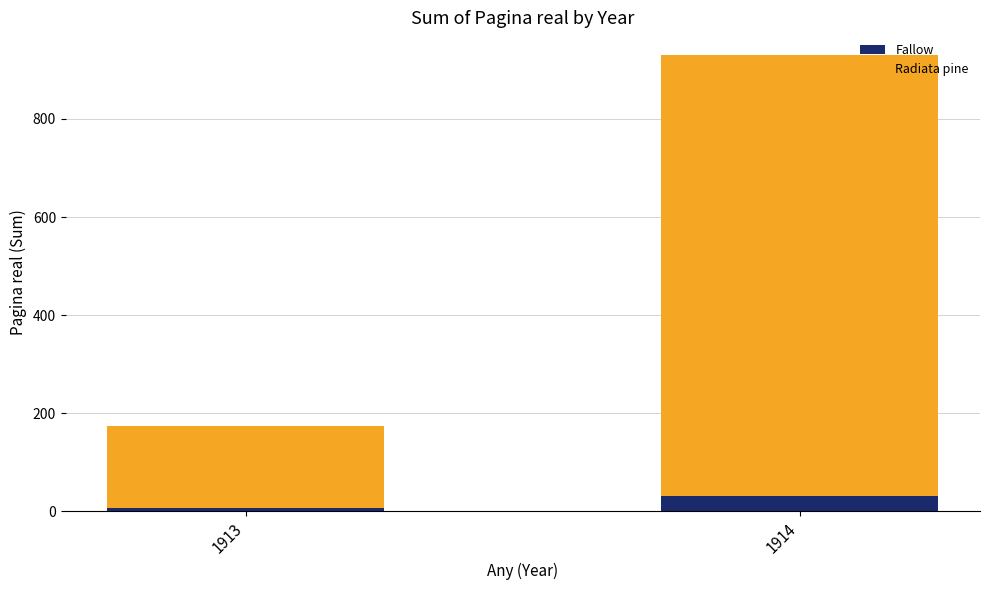

Are the bars grouped side by side (vs. stacked)?

No